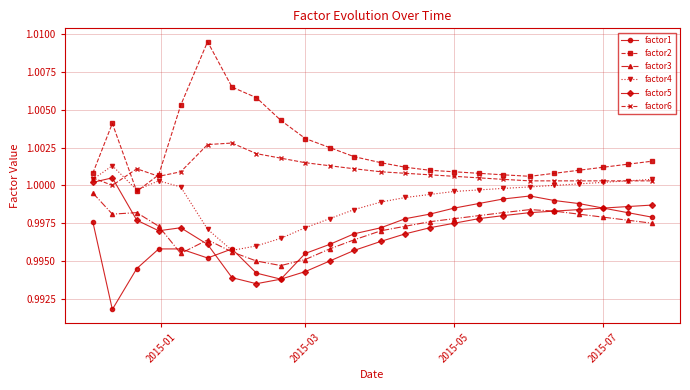

True or false: factor1 and factor6 intersect in this chart.

False